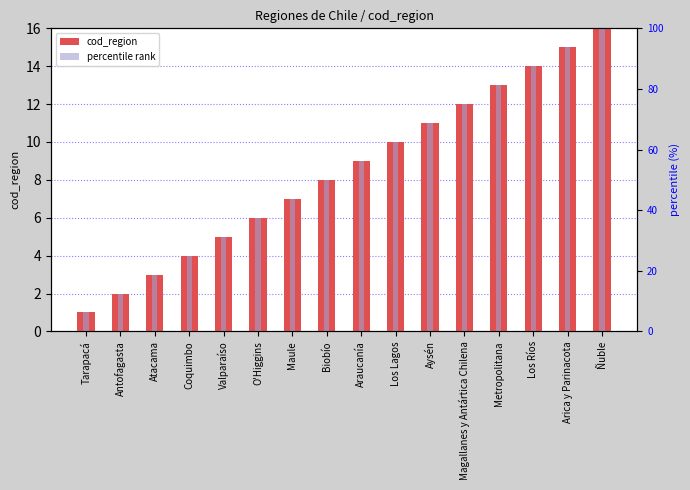

Which has a higher value, Arica y Parinacota or Tarapacá?

Arica y Parinacota